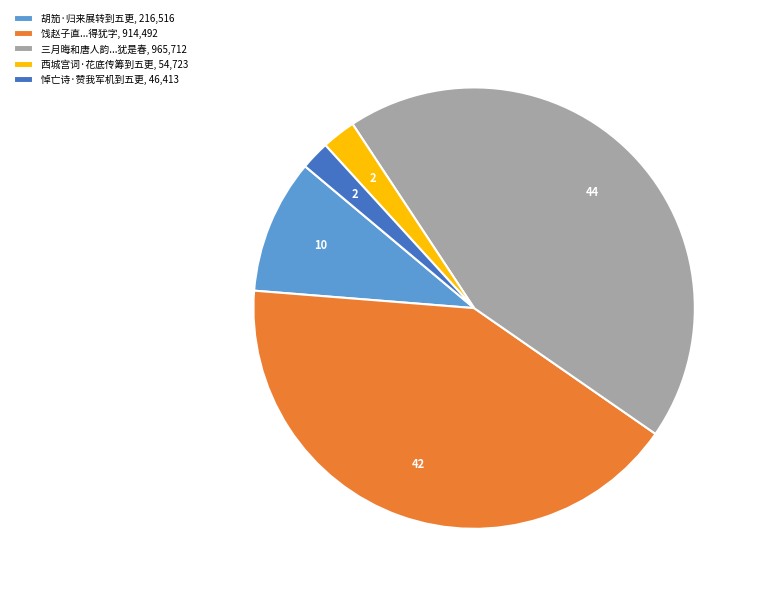

Is there a majority slice in this chart?

No